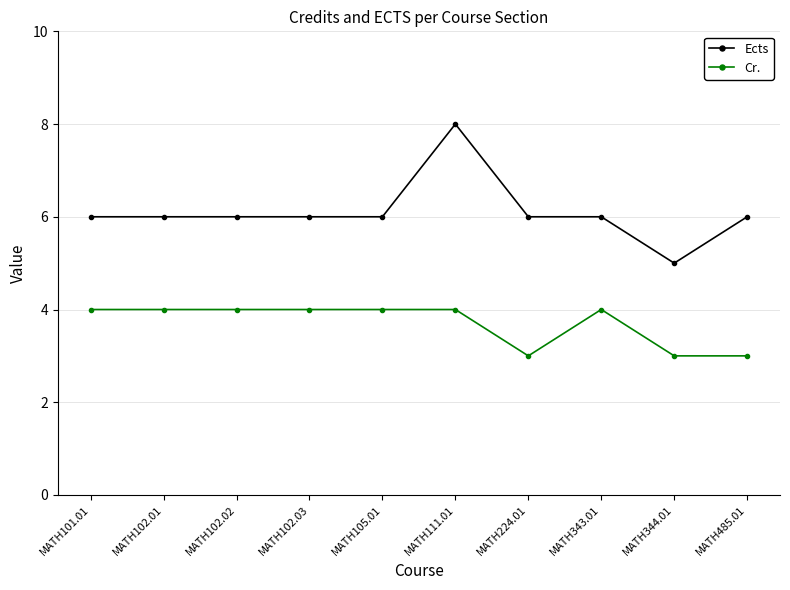

Reading right to left, what are all the values shown in this chart?

Ects: MATH485.01=6	MATH344.01=5	MATH343.01=6	MATH224.01=6	MATH111.01=8	MATH105.01=6	MATH102.03=6	MATH102.02=6	MATH102.01=6	MATH101.01=6
Cr.: MATH485.01=3	MATH344.01=3	MATH343.01=4	MATH224.01=3	MATH111.01=4	MATH105.01=4	MATH102.03=4	MATH102.02=4	MATH102.01=4	MATH101.01=4